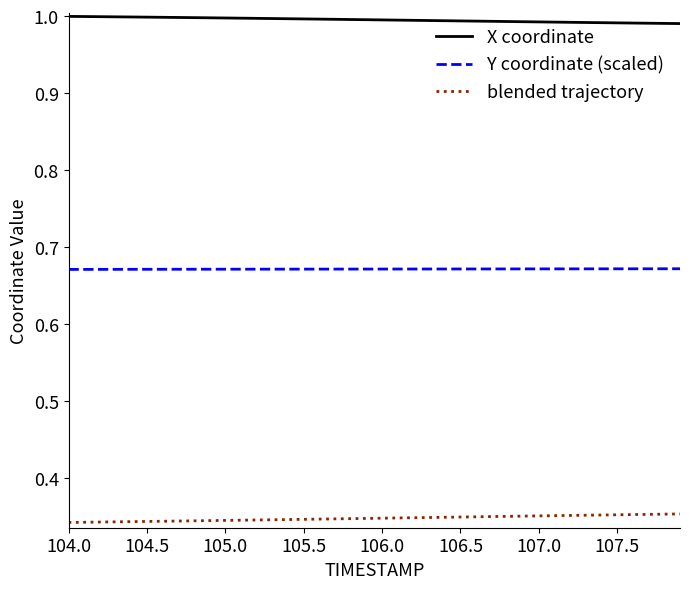

Rank the series by their average value, from highest to lowest.

X coordinate, Y coordinate (scaled), blended trajectory